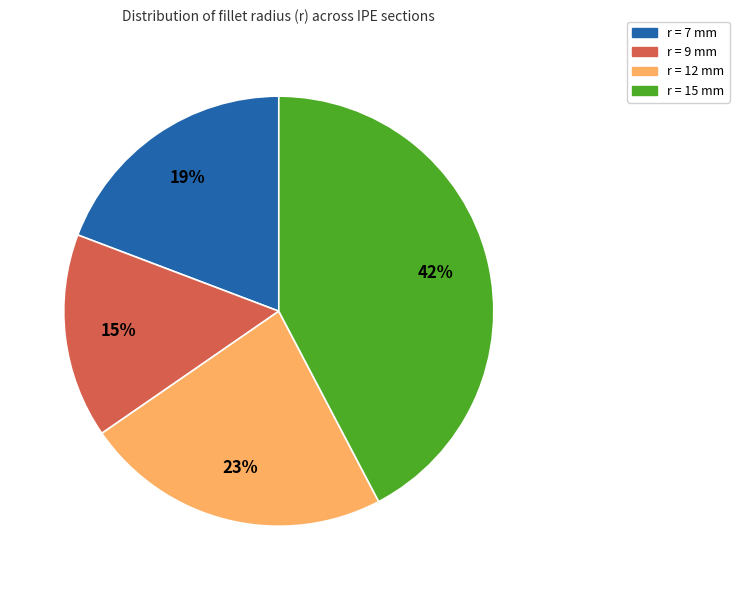

To the nearest percent, what percentage of the pie is r = 7 mm?

19%